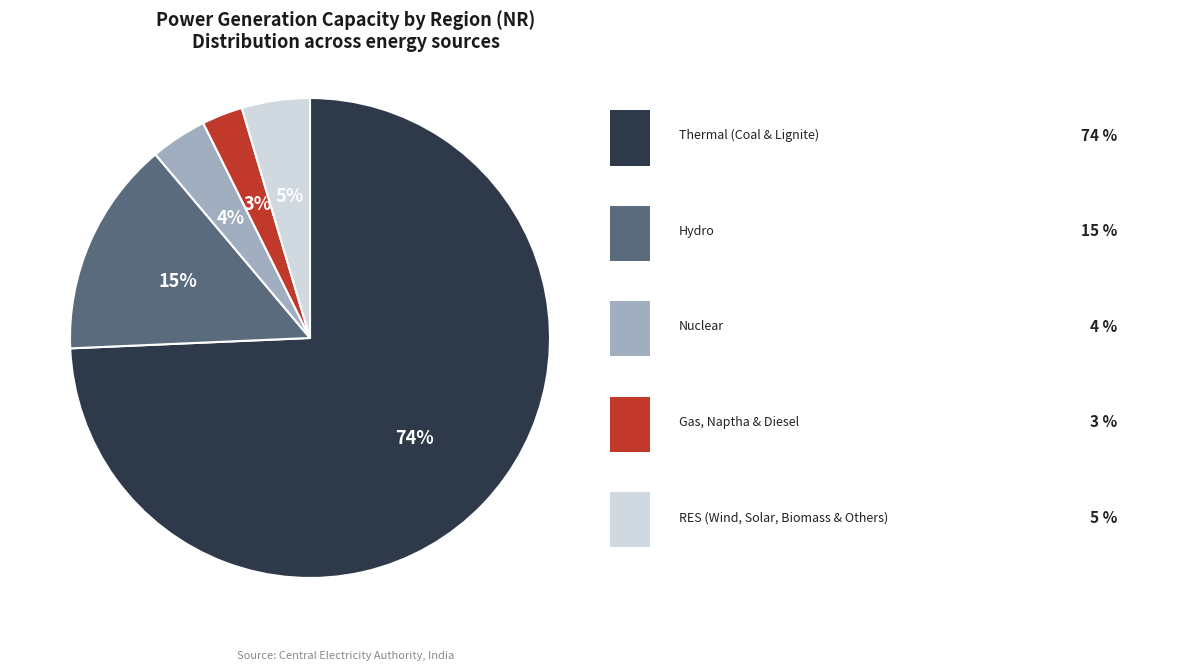

To the nearest percent, what is the average slice percentage?

20%